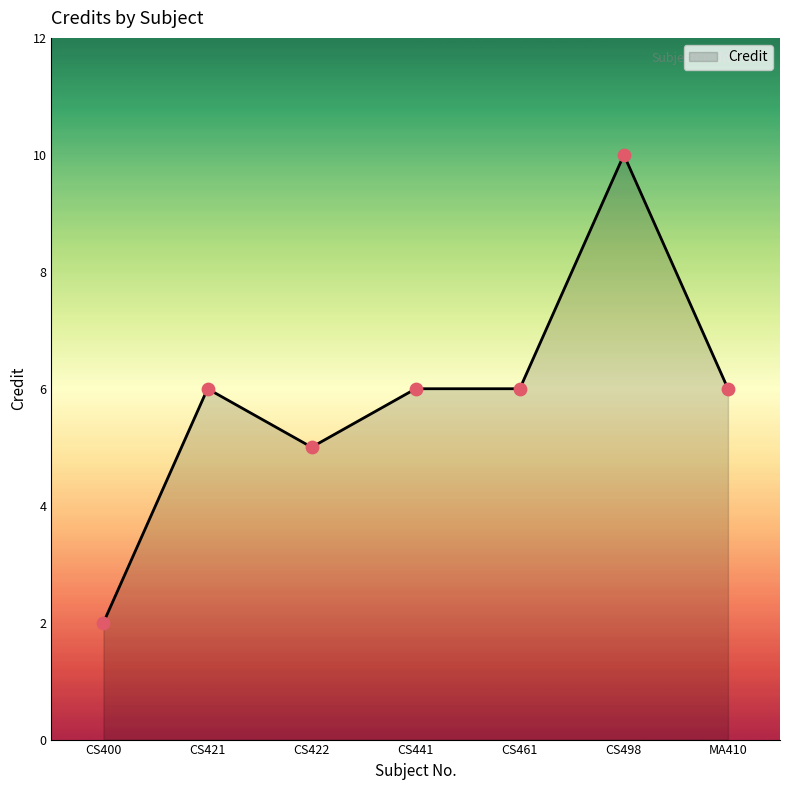

Between CS421 and CS422, which is larger?

CS421